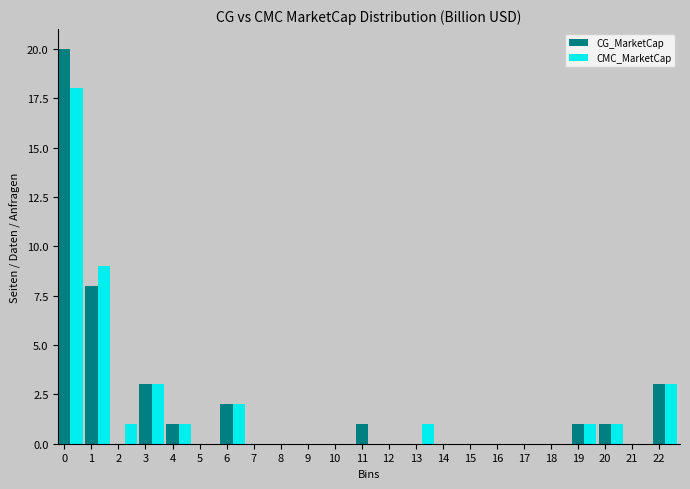

True or false: CMC_MarketCap has a value of 5 at 1.

False